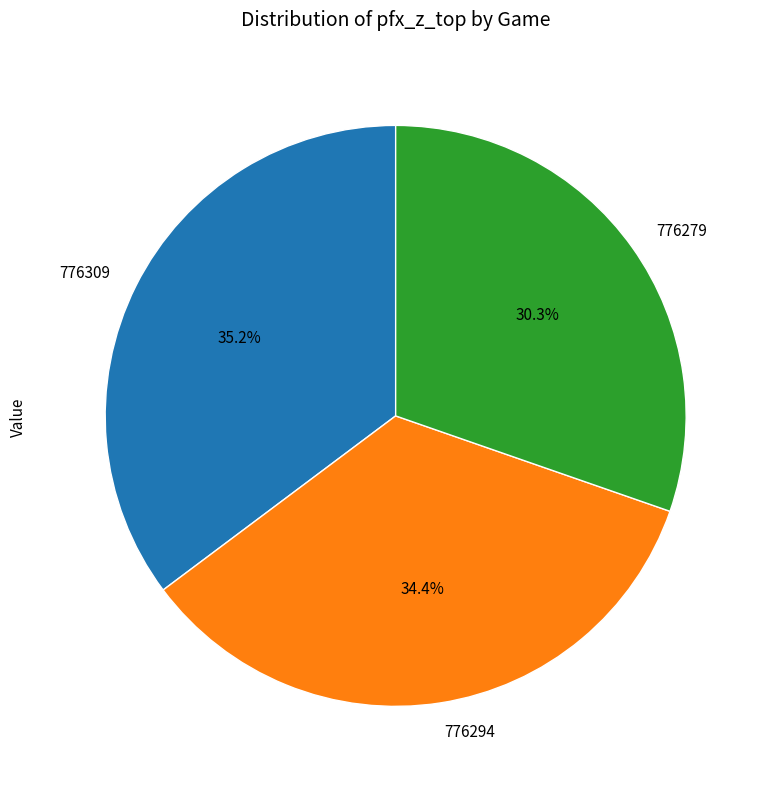

Which category has the biggest portion of the pie?

776309